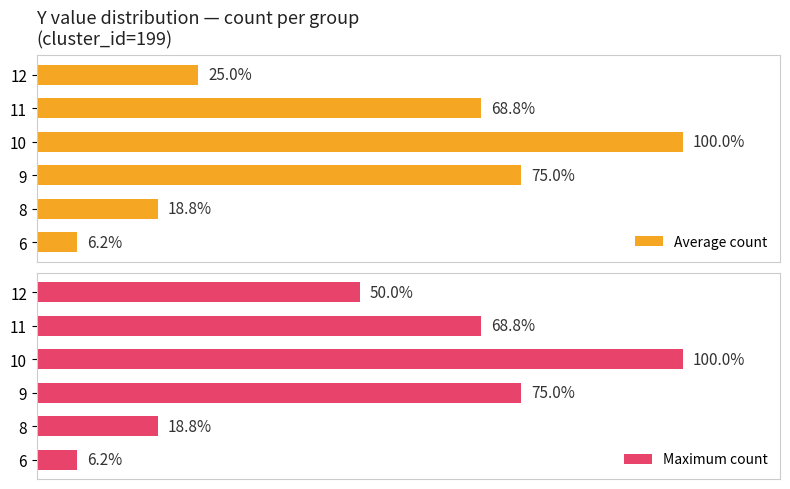

Rank the categories by Maximum count value from highest to lowest.

10, 9, 11, 12, 8, 6